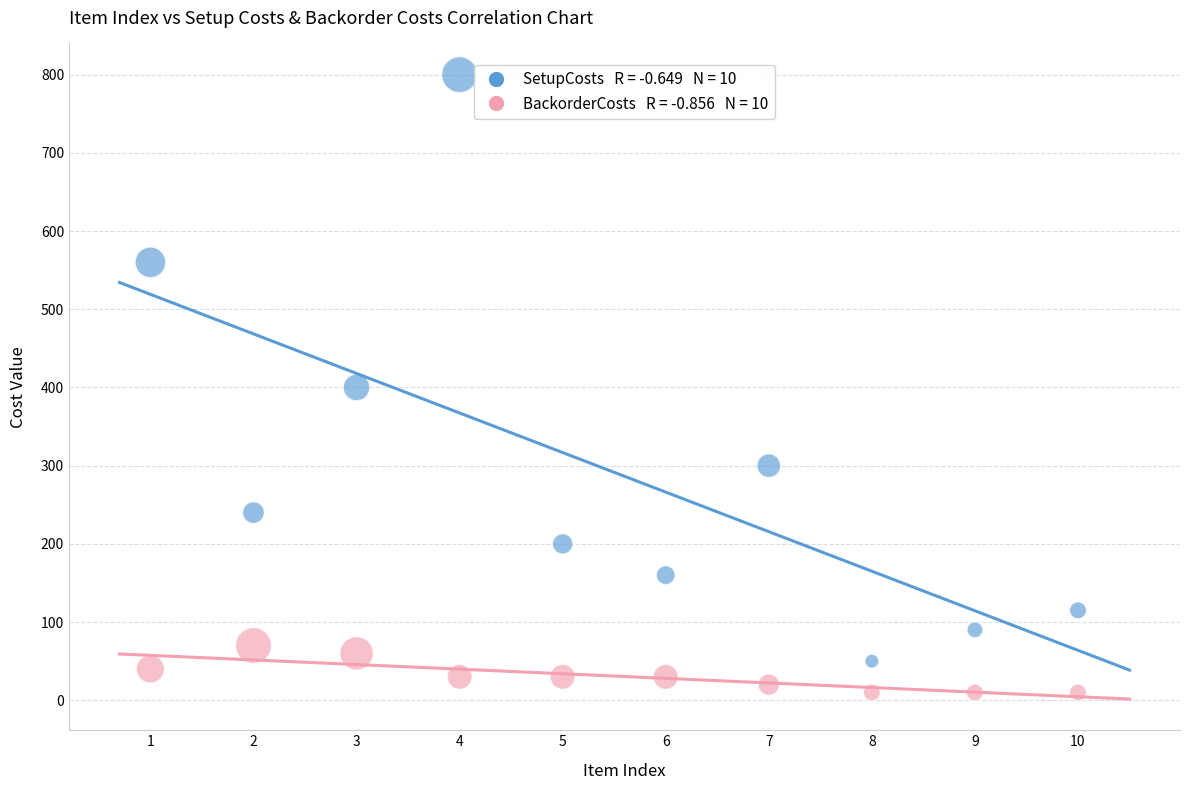

Across all data points, what is the range of X values (max minus min)?

9